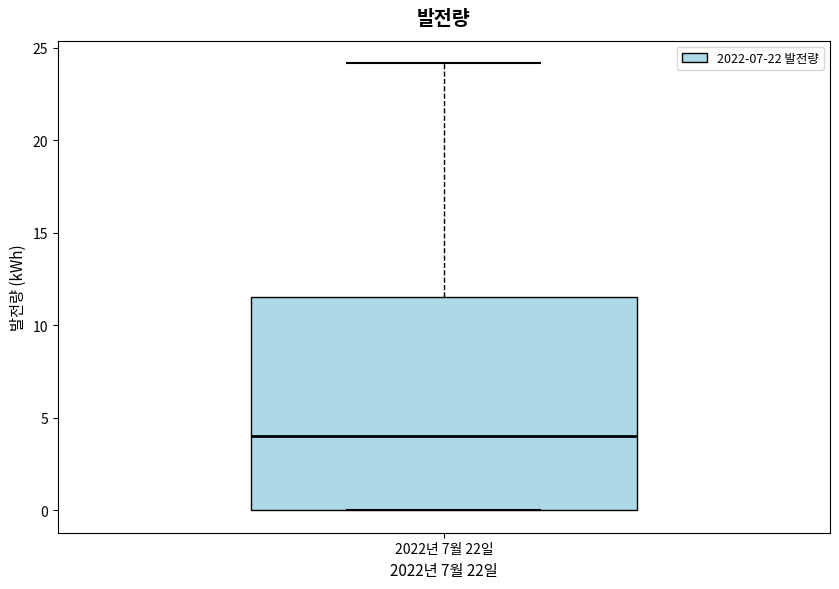

Where is the lower edge of the box for 2022년 7월 22일 on the y-axis? The values are not printed on the chart, so give them approximately, as read against the axis.

0.0